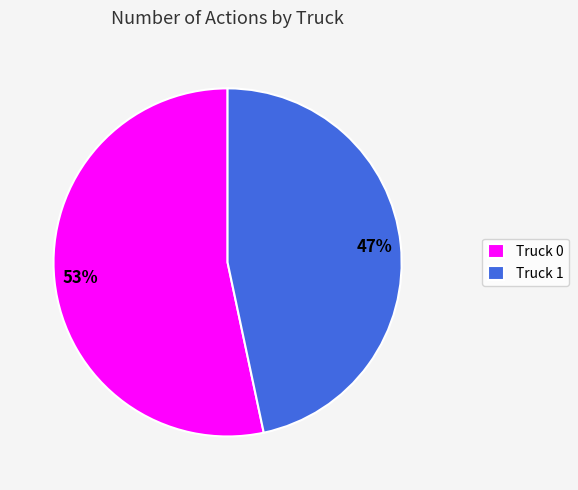

To the nearest percent, what is the combined percentage of Truck 1 and Truck 0?

100%